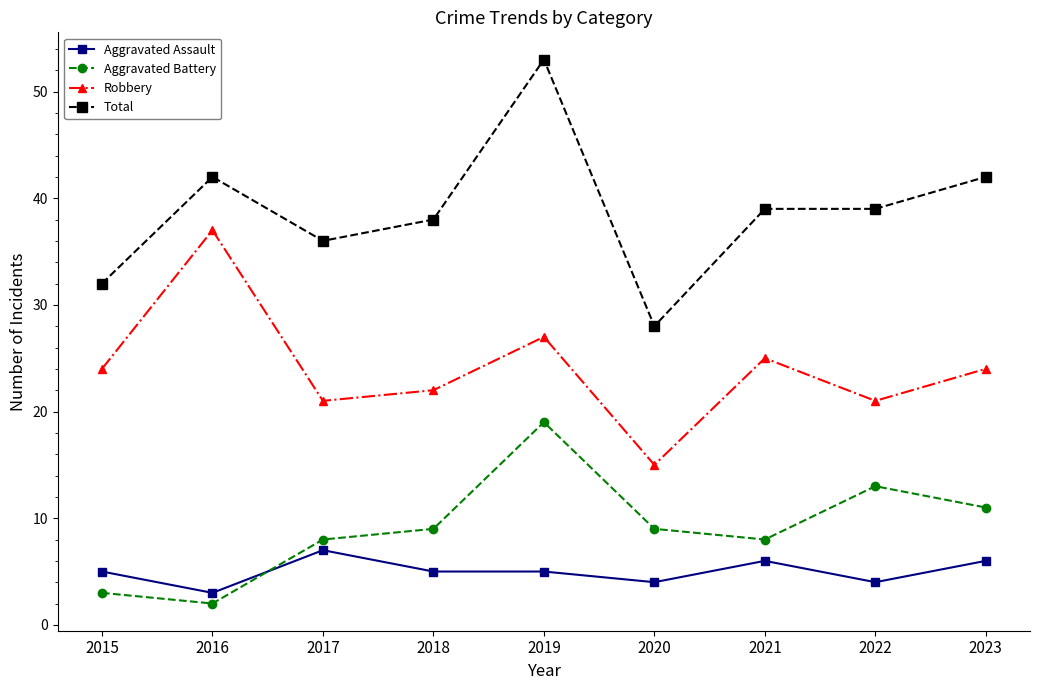

The Aggravated Battery series shows 3 at 2018. True or false?

False